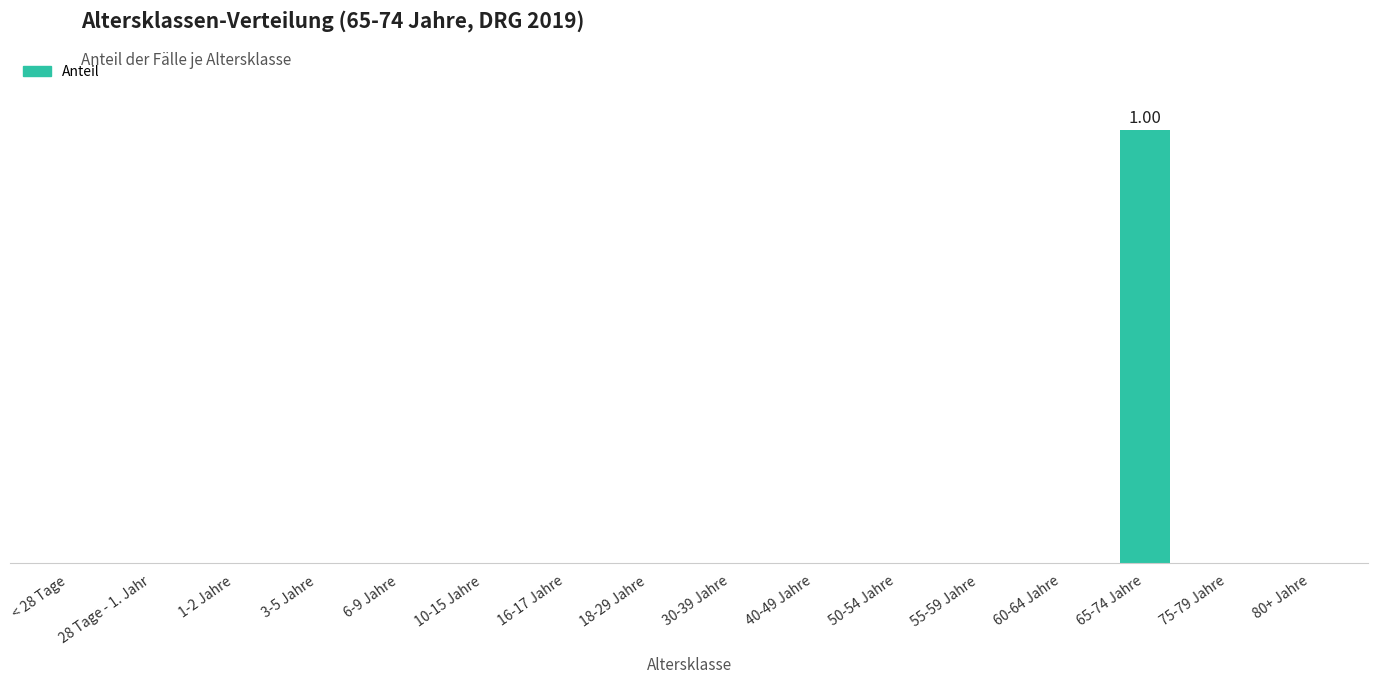

Which category has the highest value across all series?

65-74 Jahre